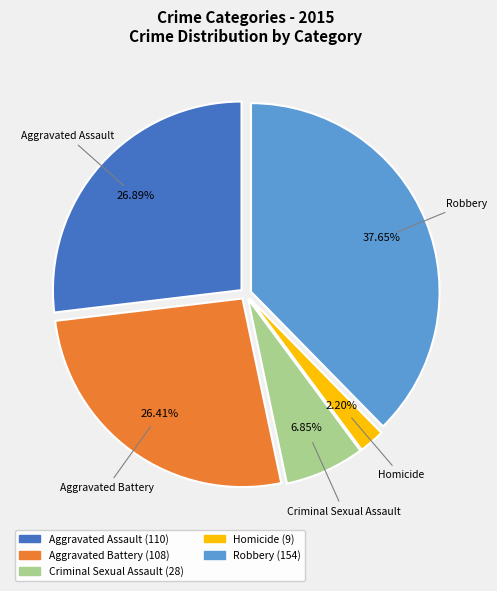

To the nearest percent, what is the average slice percentage?

20%